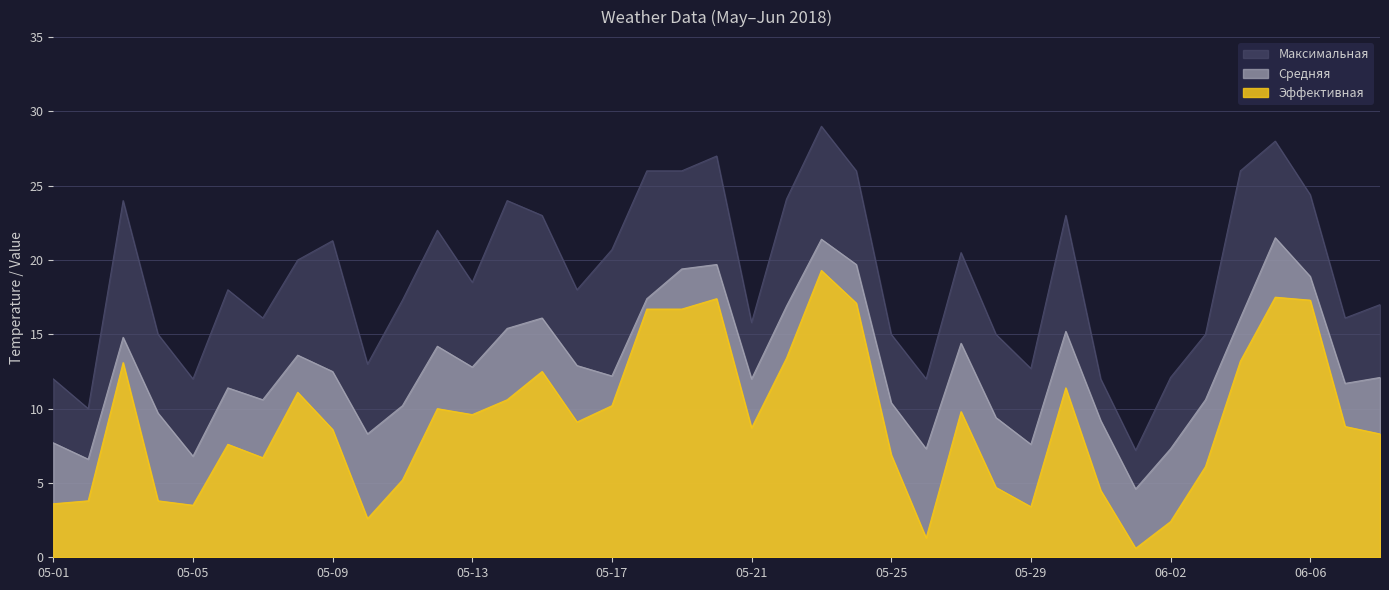

What is the value of the Эффективная point at the 29th from the left?

3.4